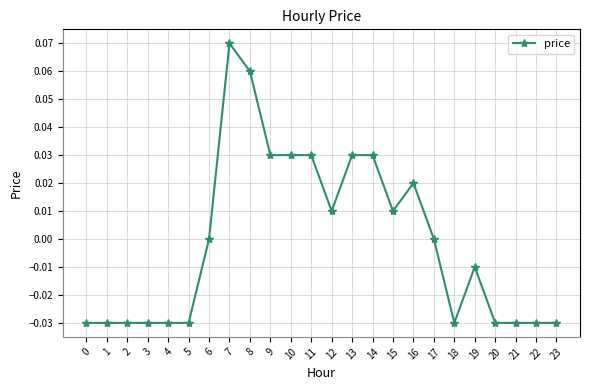

Count the number of categories in the chart.

24